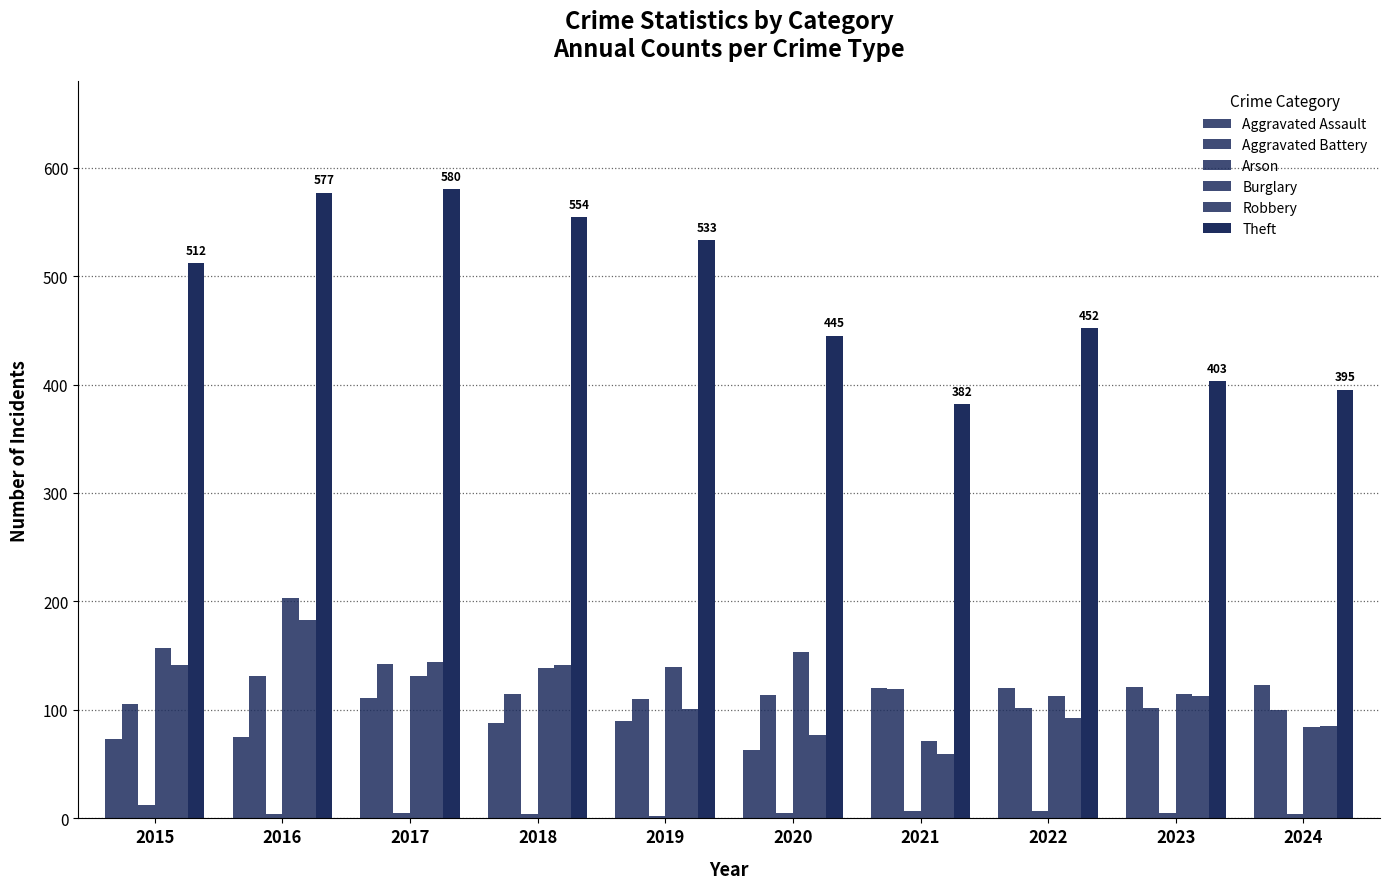

What is the difference between the Burglary values at 2021 and 2015?

86